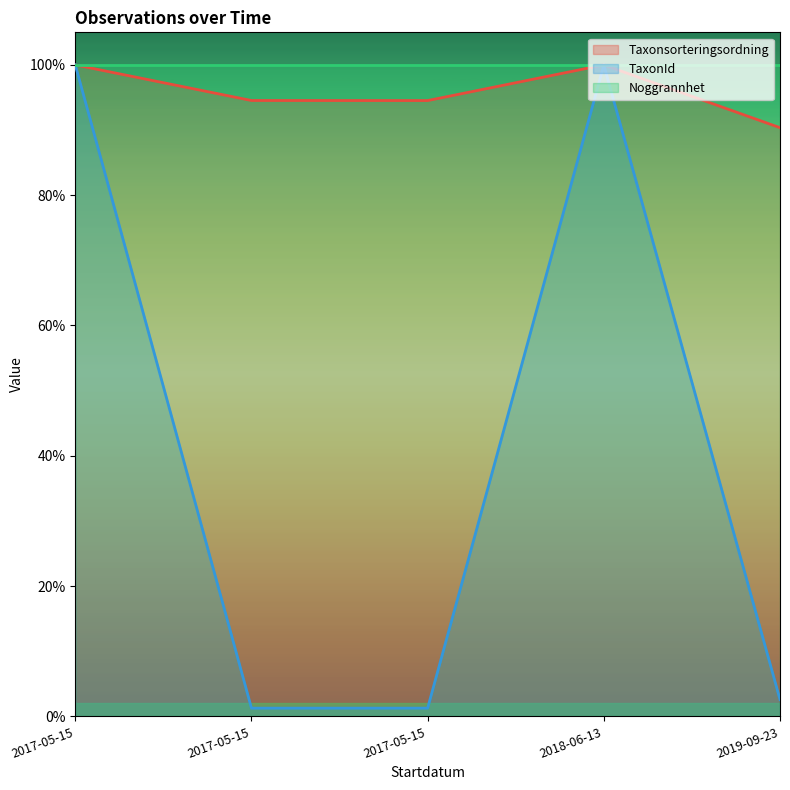

What are all the series names shown in the legend?

Taxonsorteringsordning, TaxonId, Noggrannhet